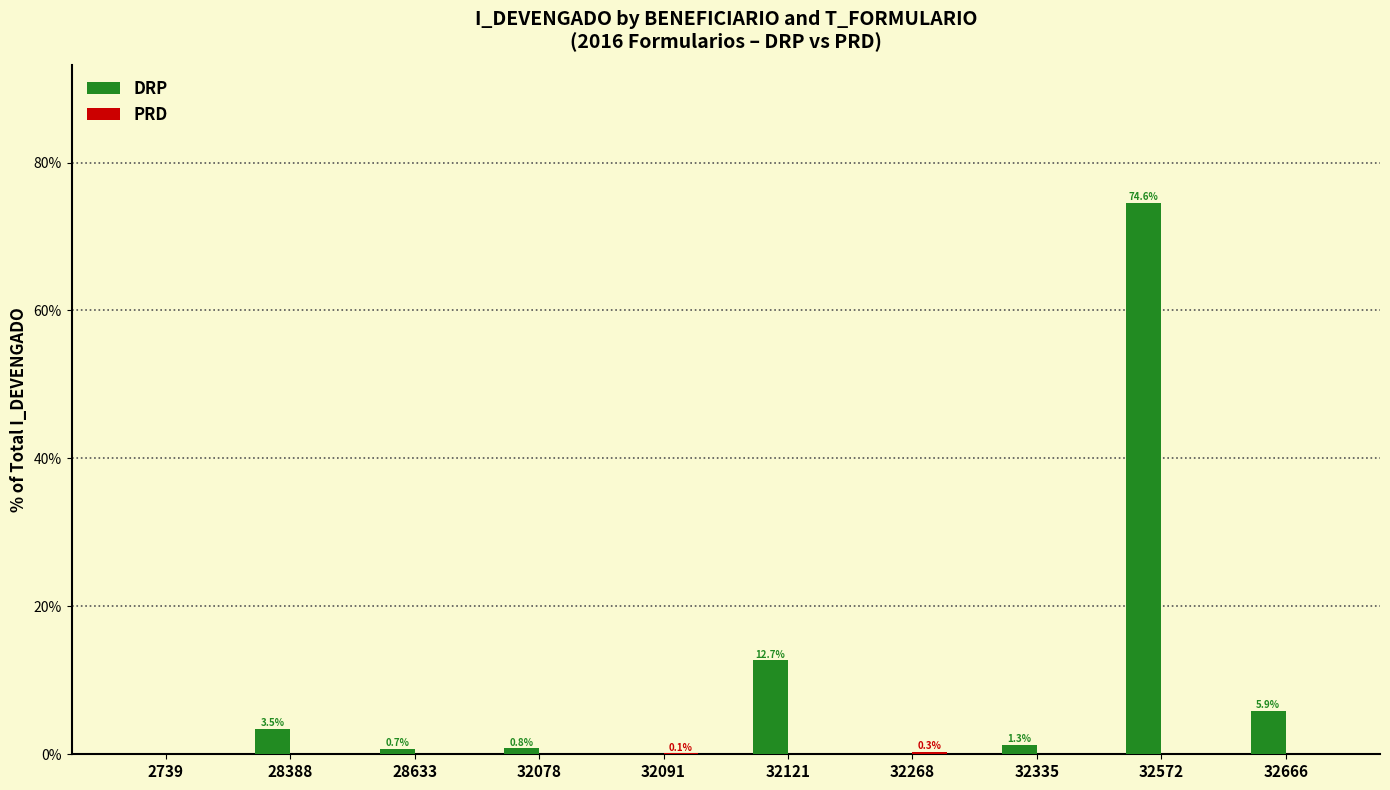

Which series has the widest spread of values?

DRP